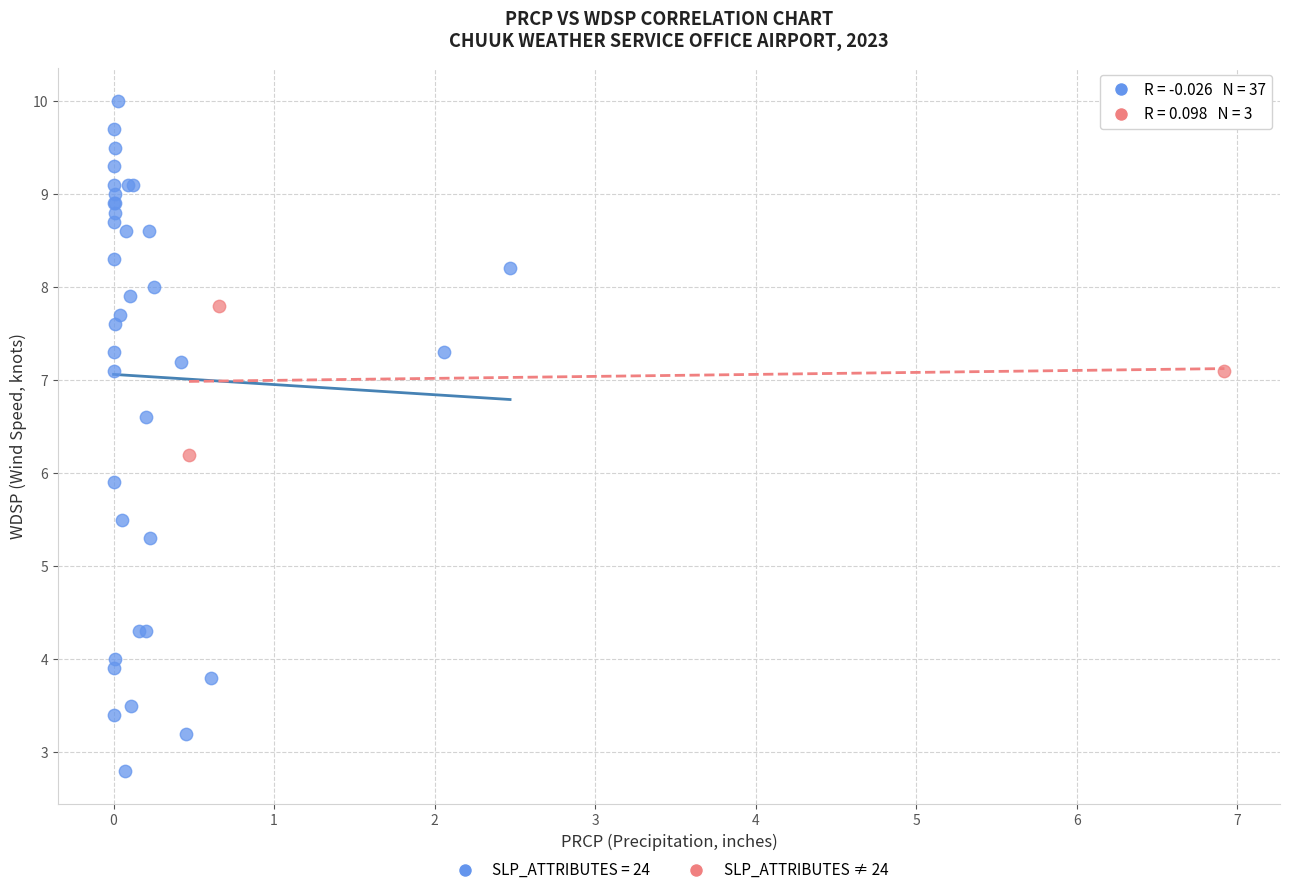

Which series reaches the minimum Y coordinate?

SLP_ATTRIBUTES = 24